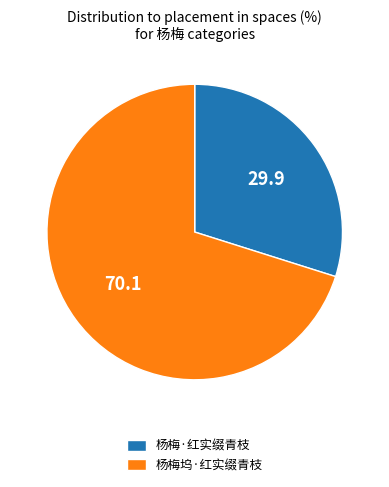

How many segments does this pie chart have?

2